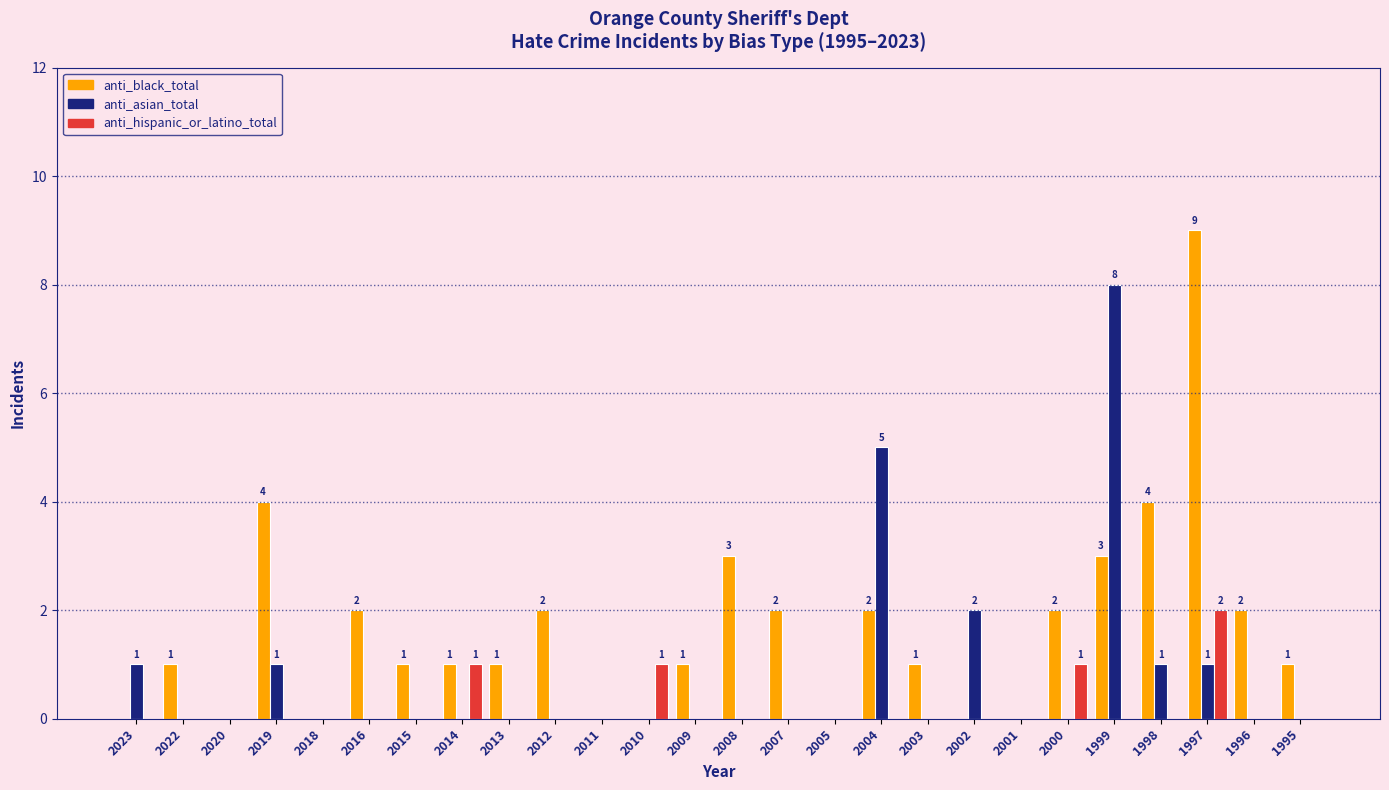

The value of anti_hispanic_or_latino_total at 2015 is -1. True or false?

False